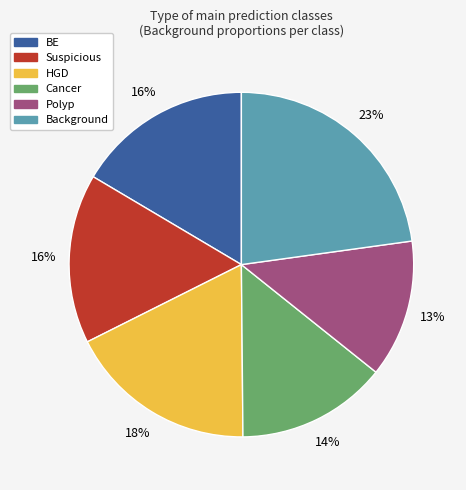

True or false: HGD accounts for 18% of the total.

True